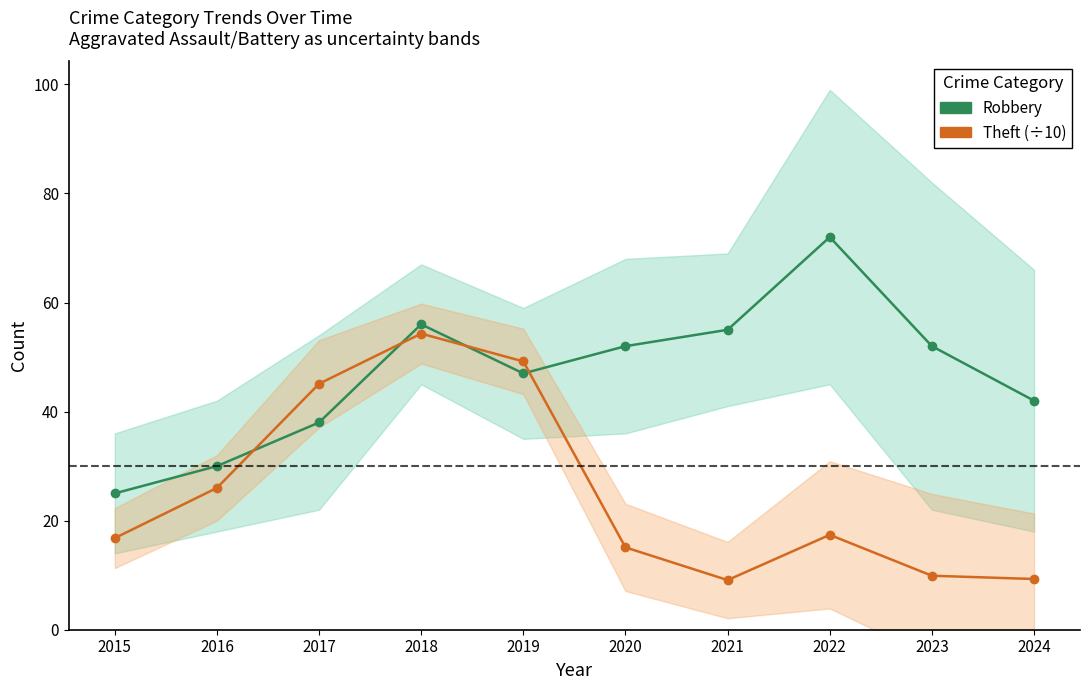

What are all the series names shown in the legend?

Robbery, Theft (÷10)